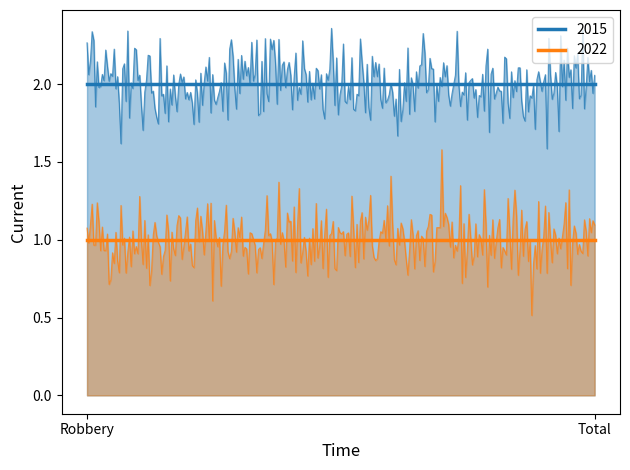

Which series has the largest total across all categories?

2015